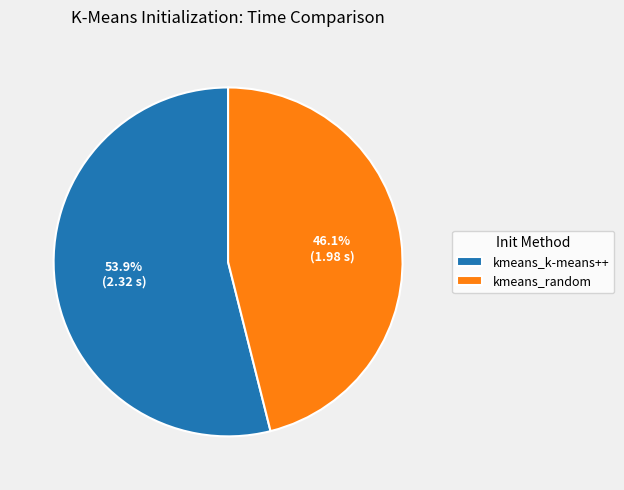

To the nearest percent, what percentage of the pie is kmeans_random?

46%